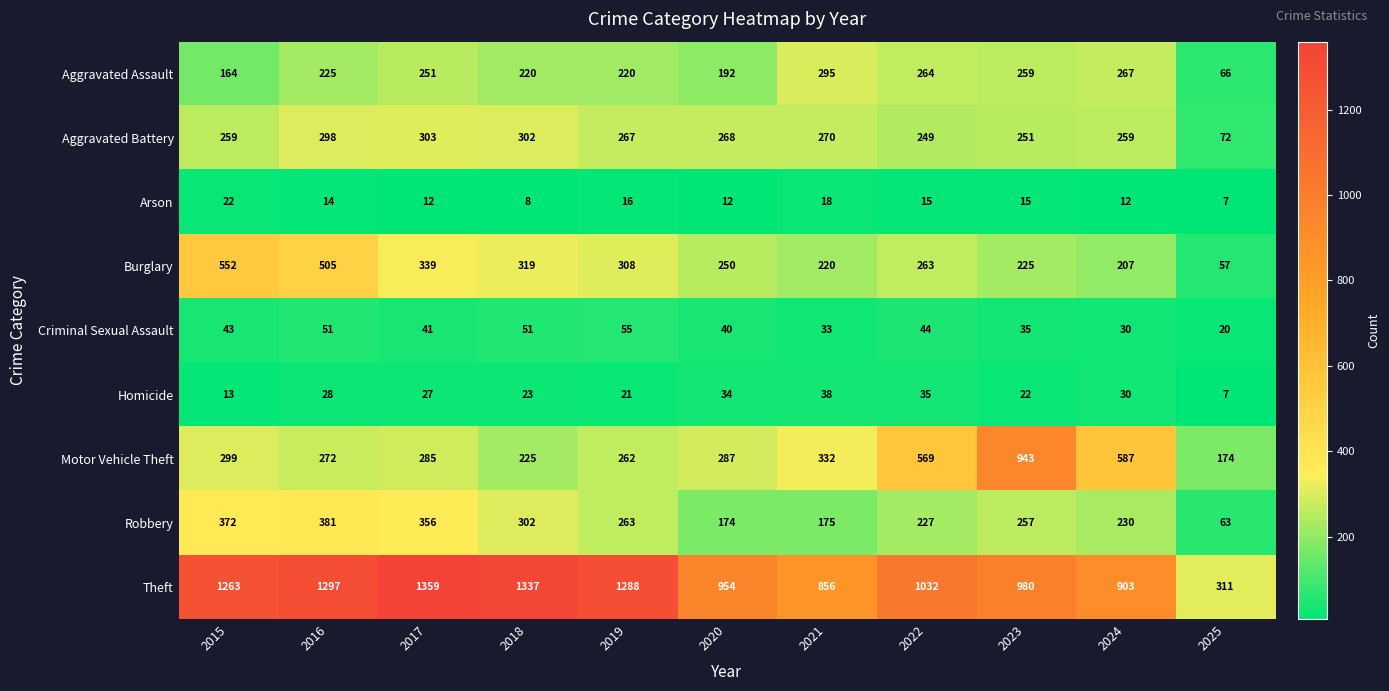

Read the Burglary value at 2021, to the nearest 10.

220